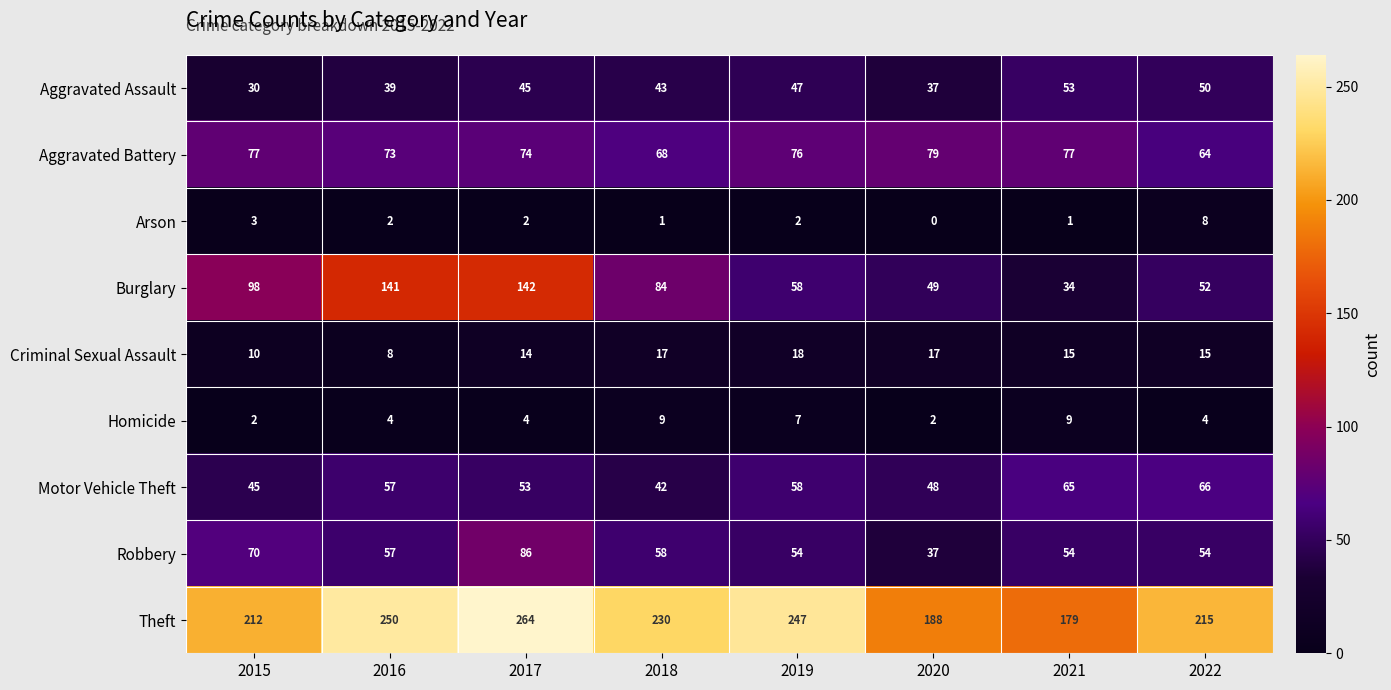

What is the average value of the Motor Vehicle Theft series?

54